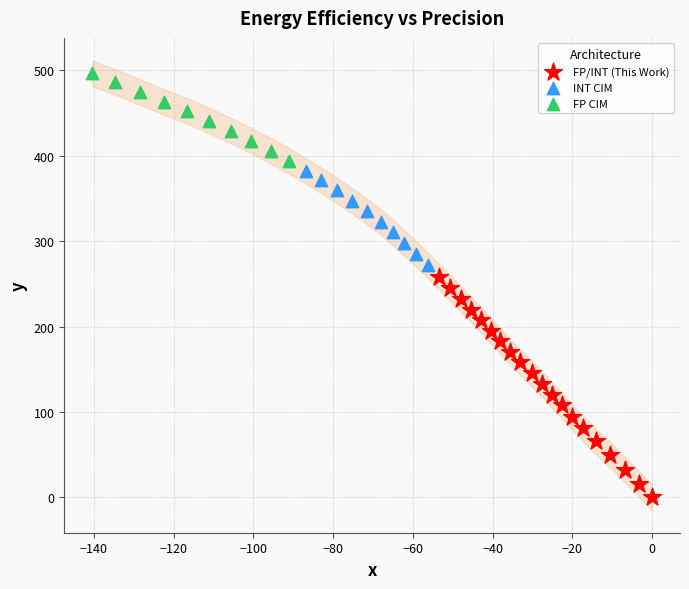

Which series contains the highest Y value?

FP CIM